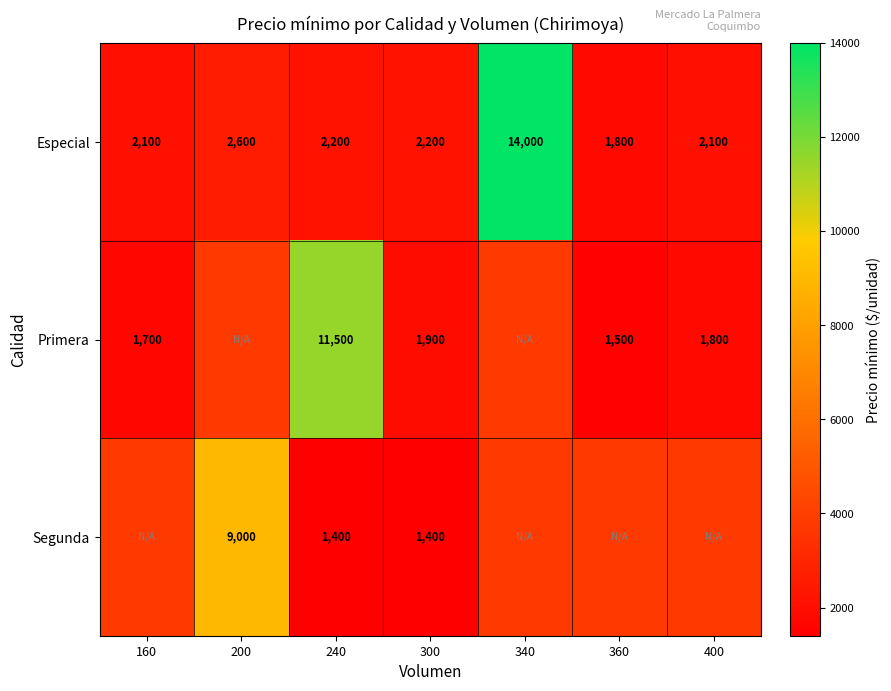

Count the number of data series in this chart.

3